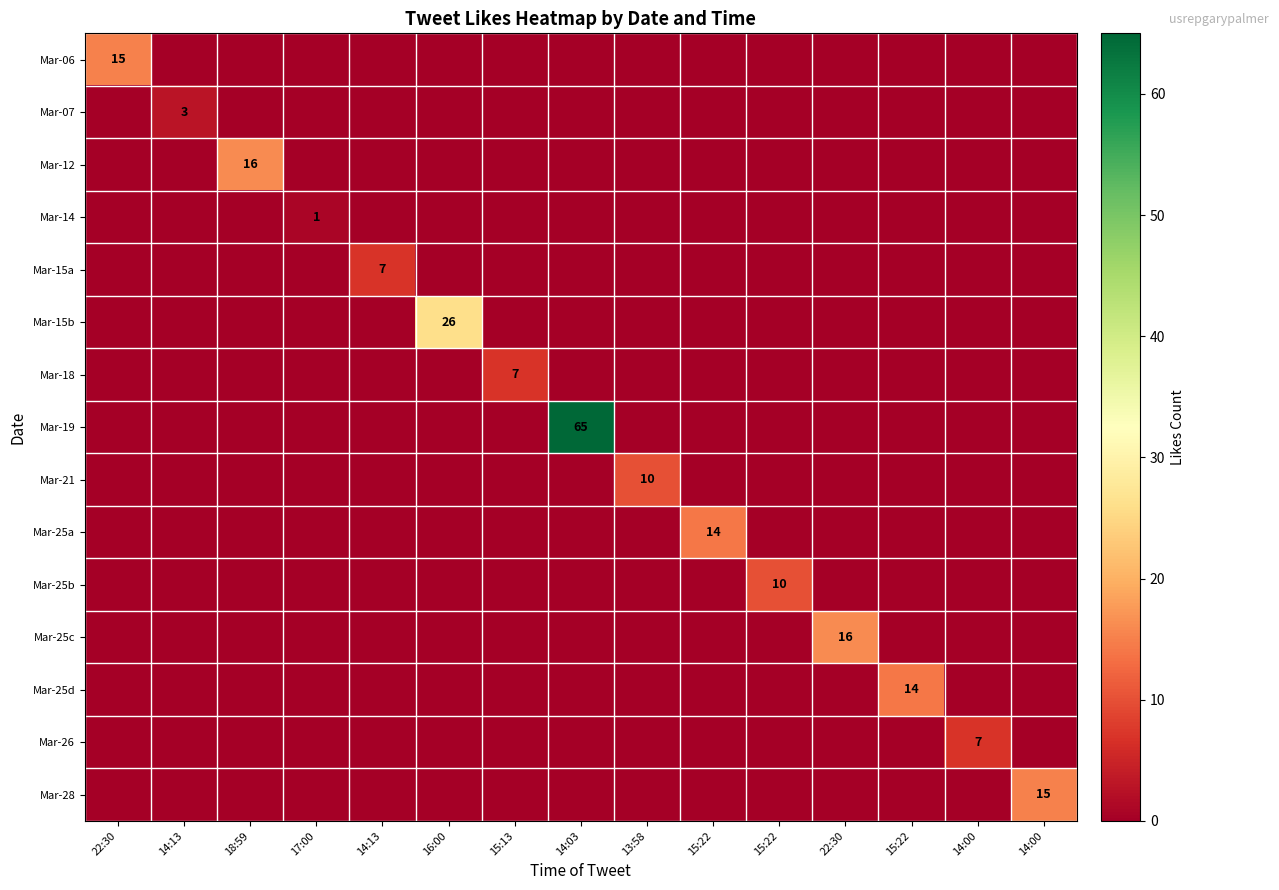

Is the value of Mar-06 at 15:22 greater than the value of Mar-14 at 15:22?

No